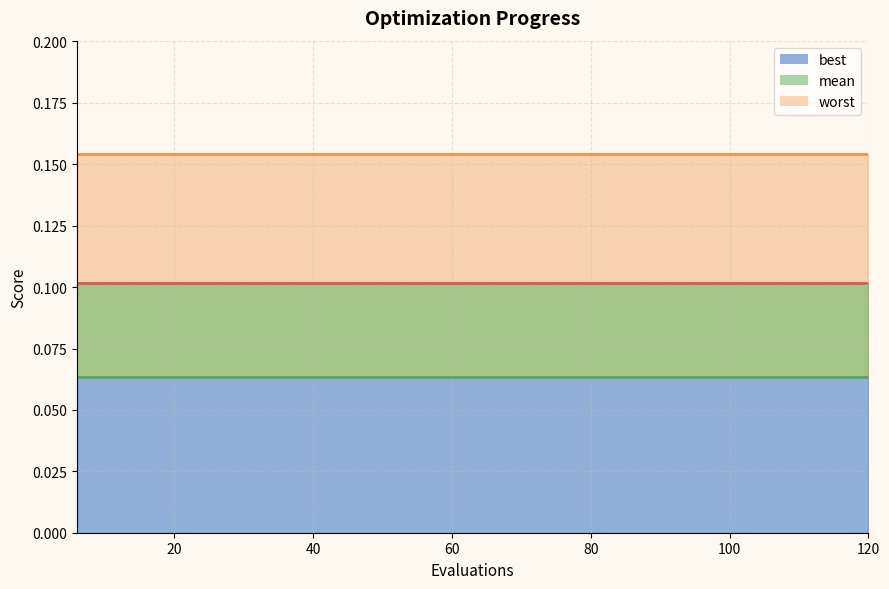

True or false: mean and worst cross at least once.

False